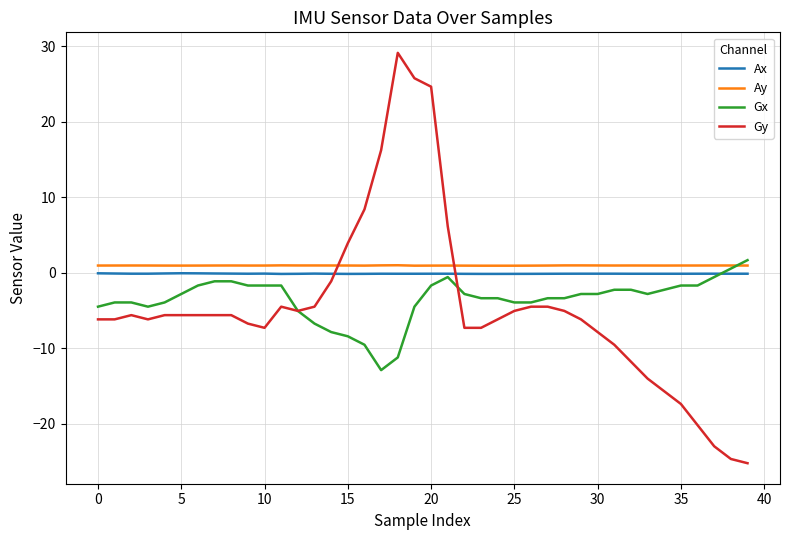

After their last crossing, which series has the higher values: Ay or Gy?

Ay